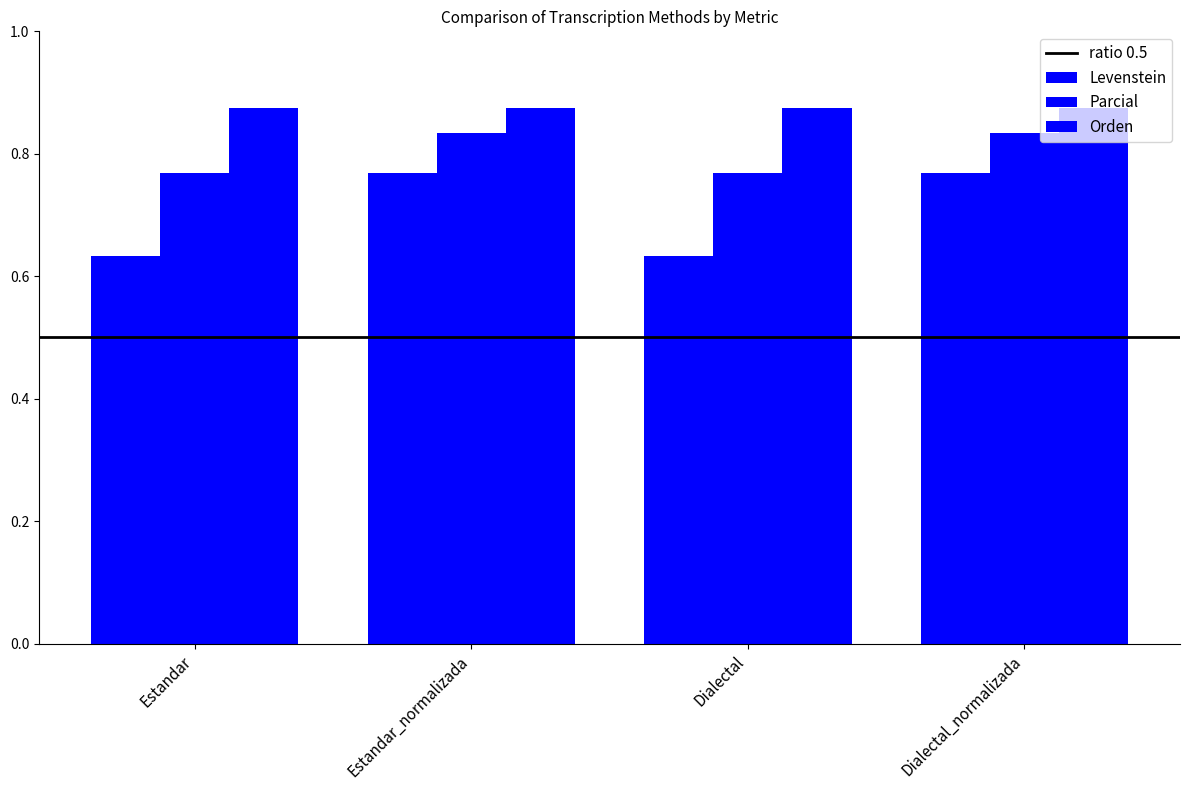

Where is Parcial nearest to the value 80?

Estandar